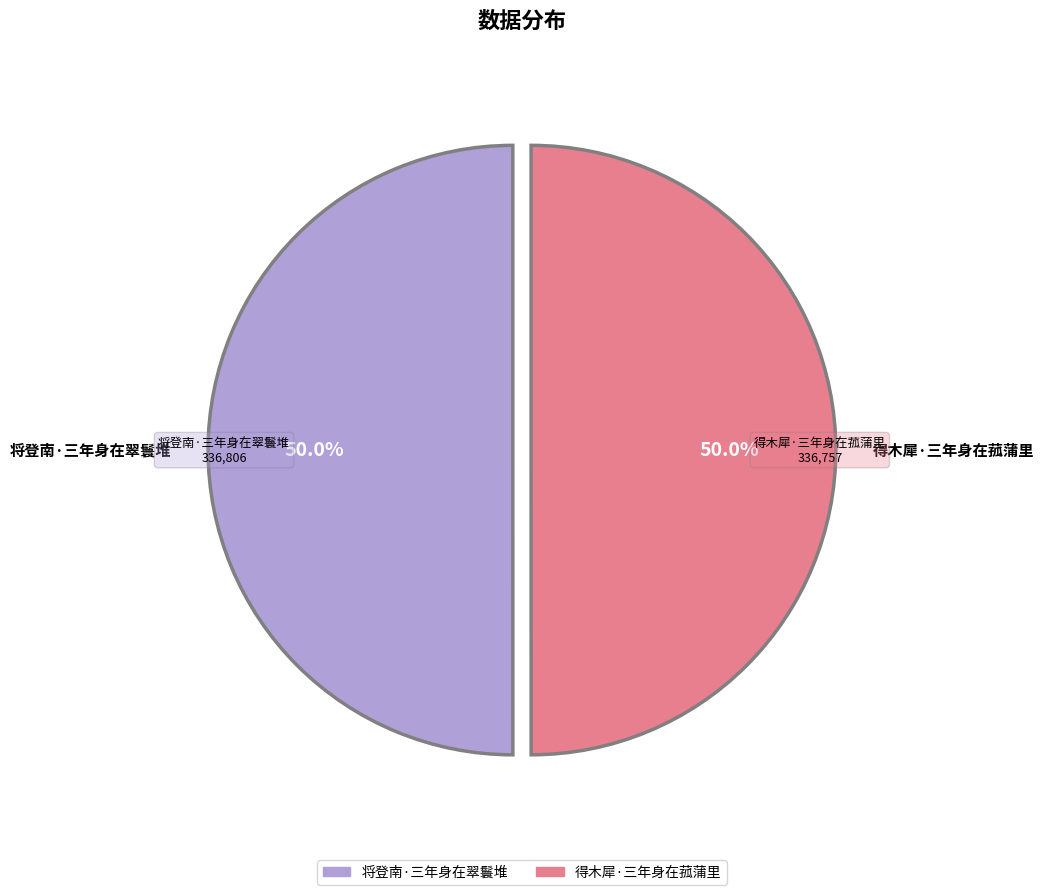

What is the ratio of the value at 将登南·三年身在翠鬟堆 to the value at 得木犀·三年身在菰蒲里?

1.0